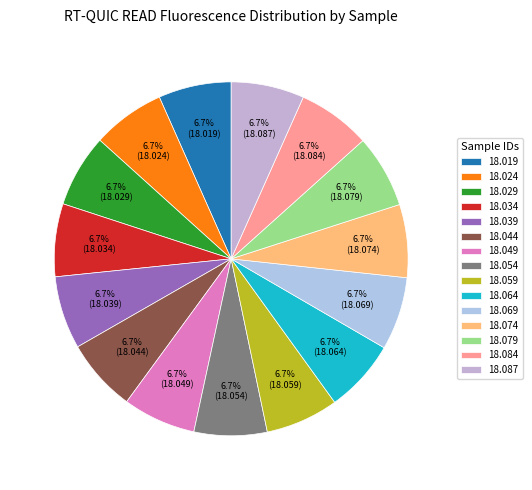

Combined, do 18.059 and 18.054 account for over 50%?

No